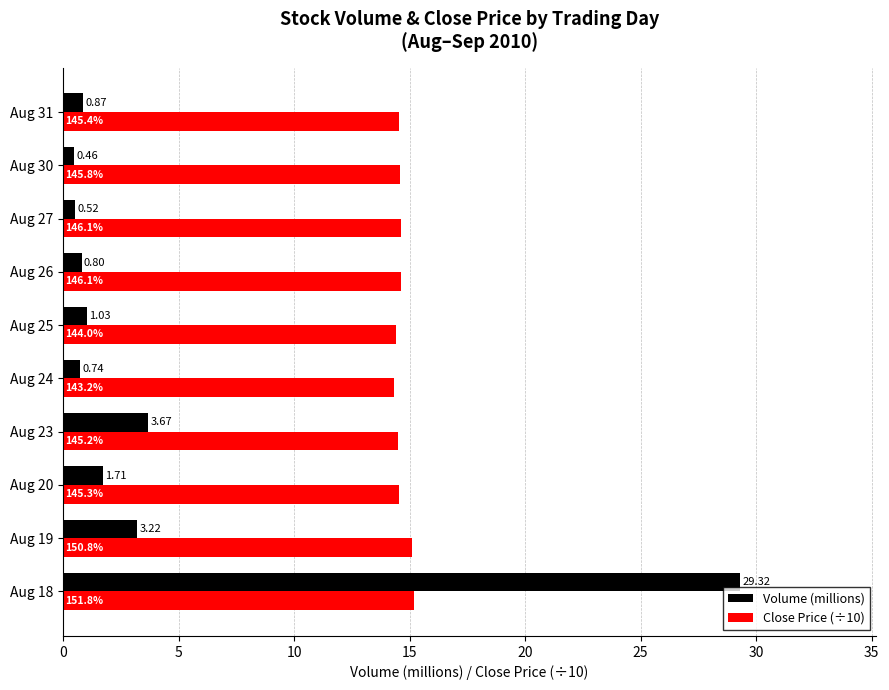

Is the value of Close Price (÷10) at Aug 30 greater than the value of Volume (millions) at Aug 20?

Yes